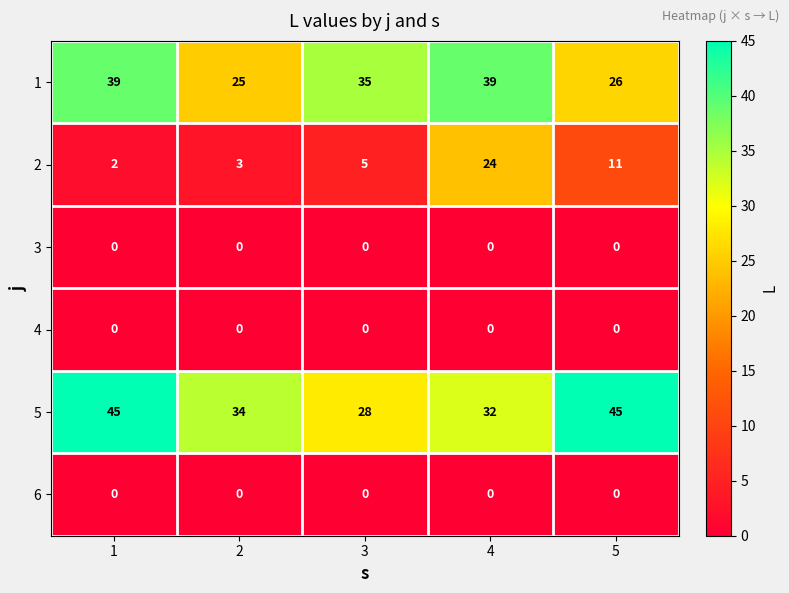

Reading left to right, list all the values displayed in this chart.

1: 1=39	2=25	3=35	4=39	5=26
2: 1=2	2=3	3=5	4=24	5=11
3: 1=0	2=0	3=0	4=0	5=0
4: 1=0	2=0	3=0	4=0	5=0
5: 1=45	2=34	3=28	4=32	5=45
6: 1=0	2=0	3=0	4=0	5=0